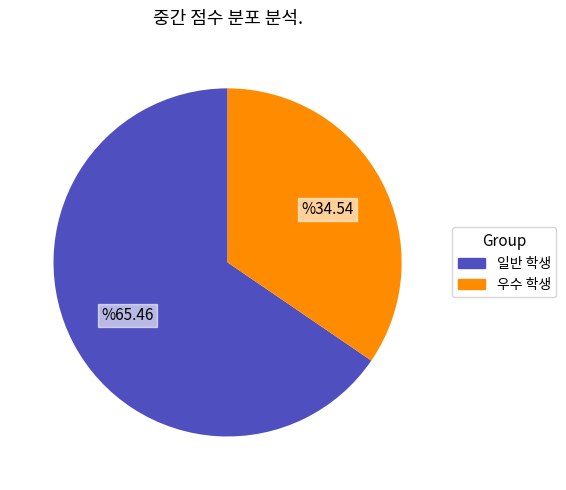

Is there a majority slice in this chart?

Yes